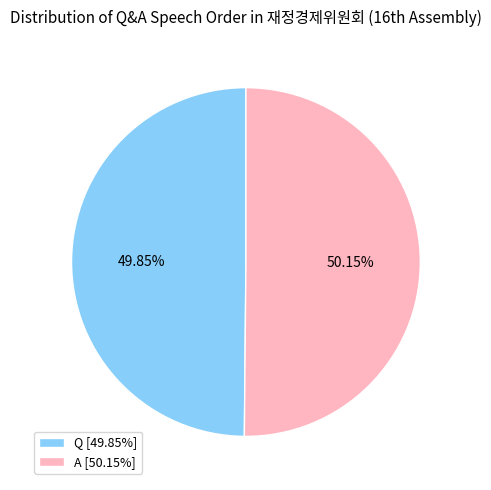

To the nearest percent, what percentage of the pie is A?

50%